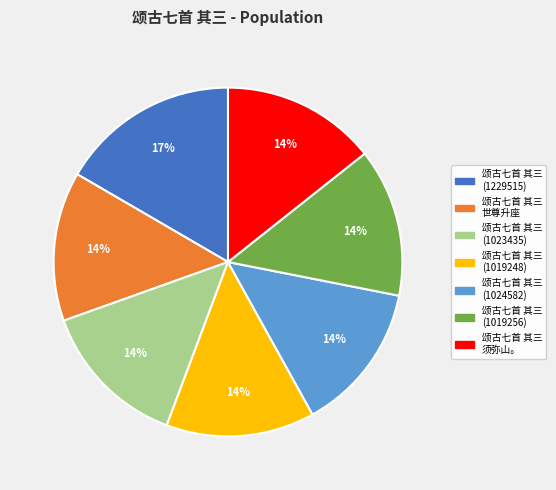

To the nearest percent, what is the difference between the largest and smallest slice percentages?

3%